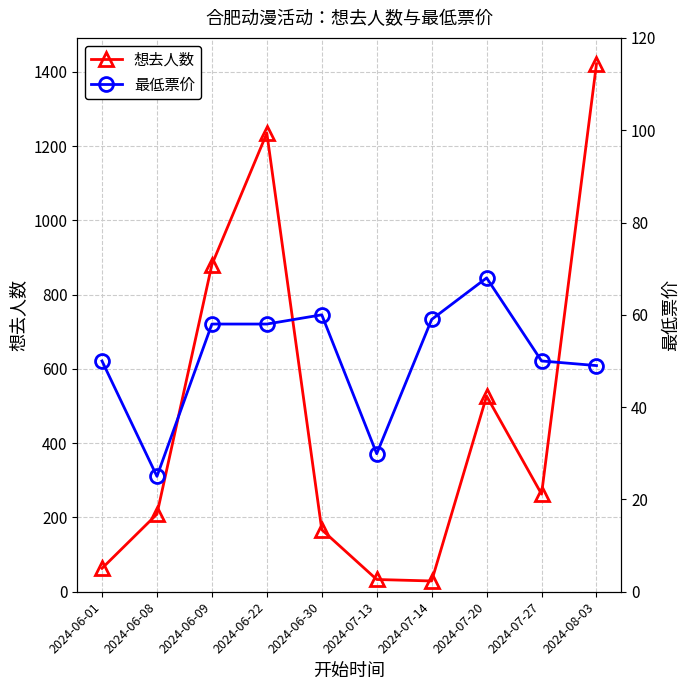

Is it true that 想去人数 equals 116.8 at 2024-06-08?

False